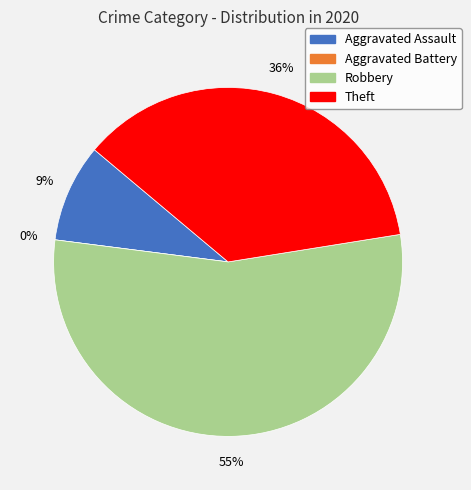

To the nearest percent, what portion does Robbery represent?

55%